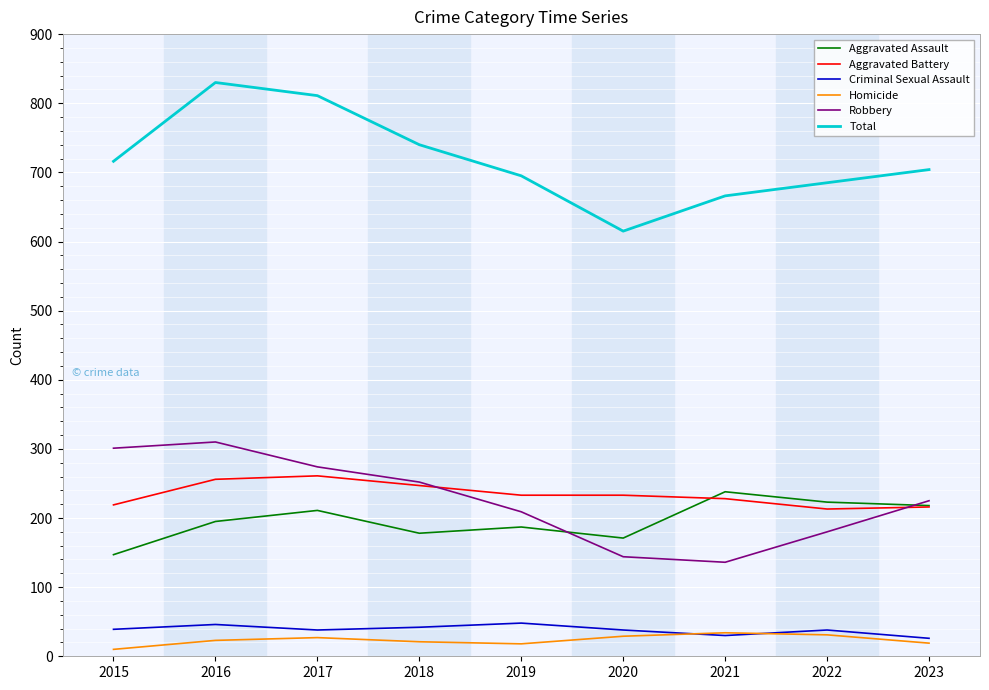

Which series has the largest total across all categories?

Total